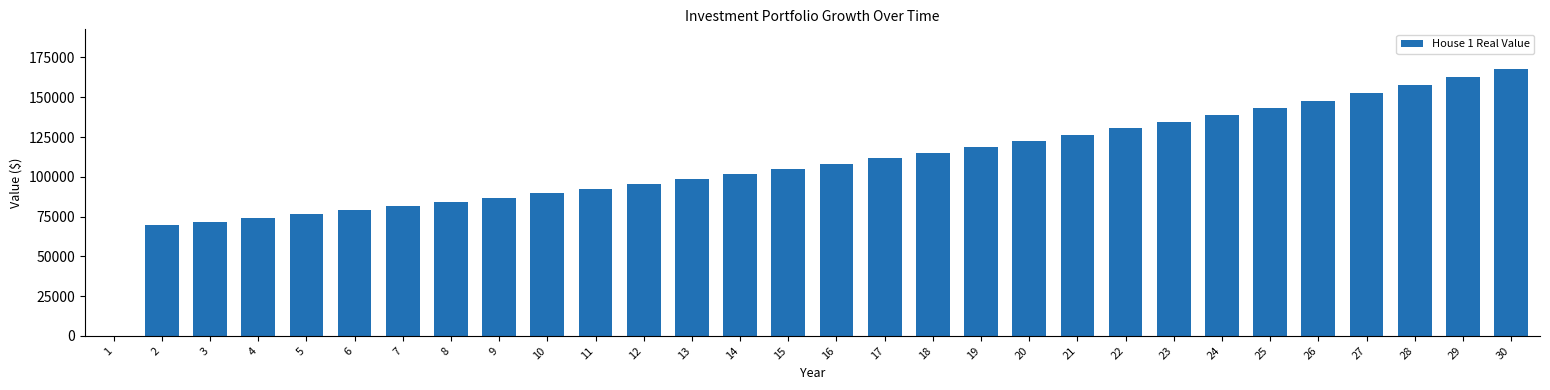

Where is the data nearest to the value 83785?

8